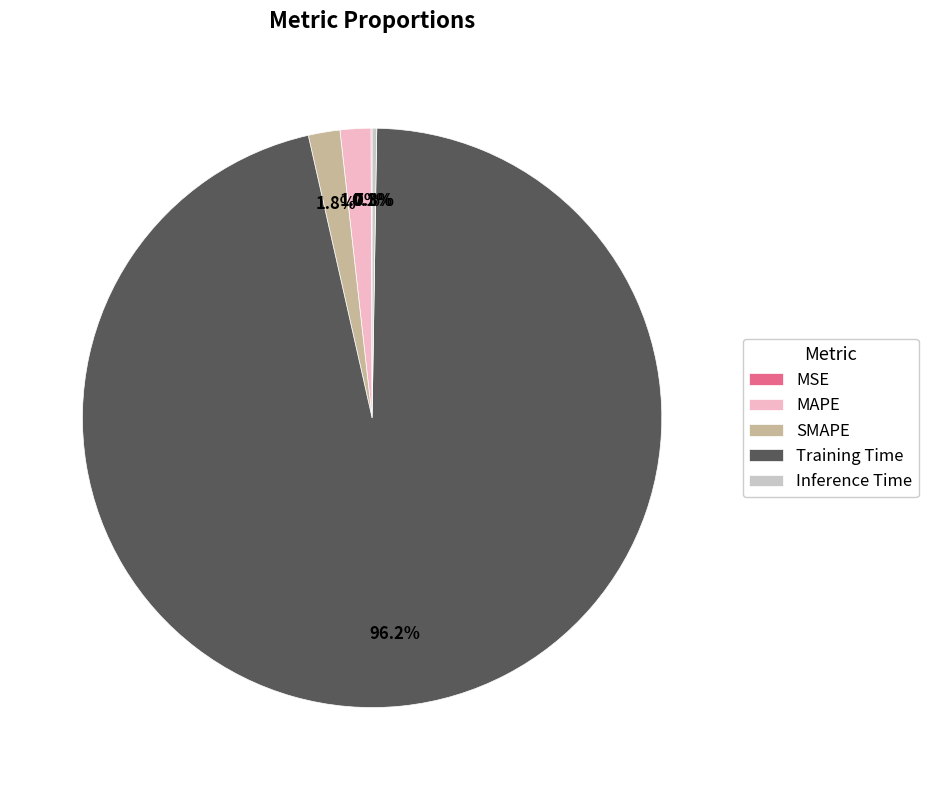

Does any single category account for the majority?

Yes